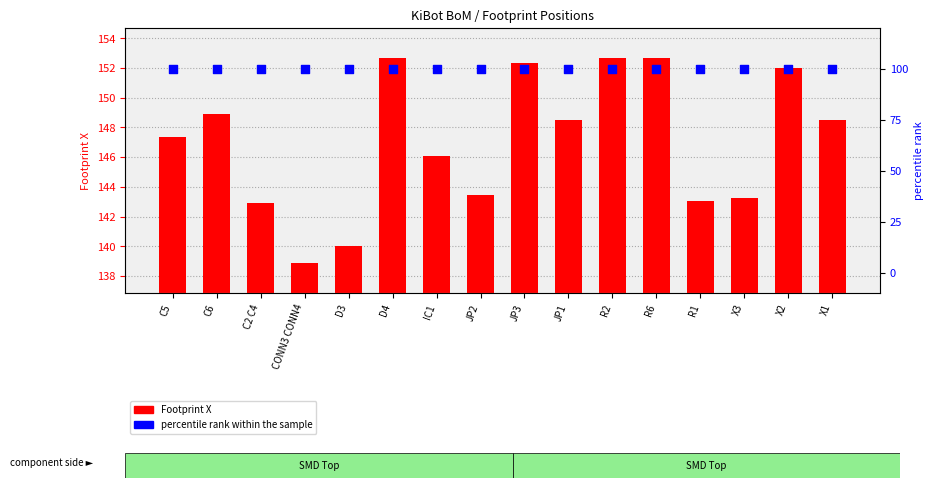

At how many categories does at least one series exceed 133?

16